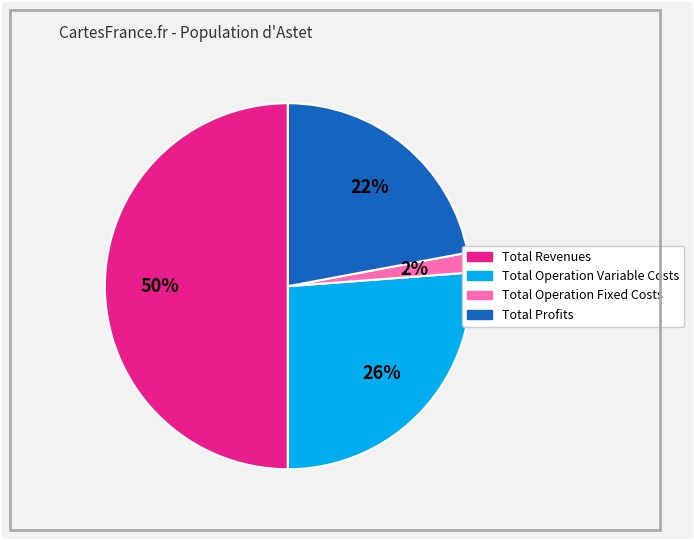

To the nearest percent, what is the difference between the largest and smallest slice percentages?

48%